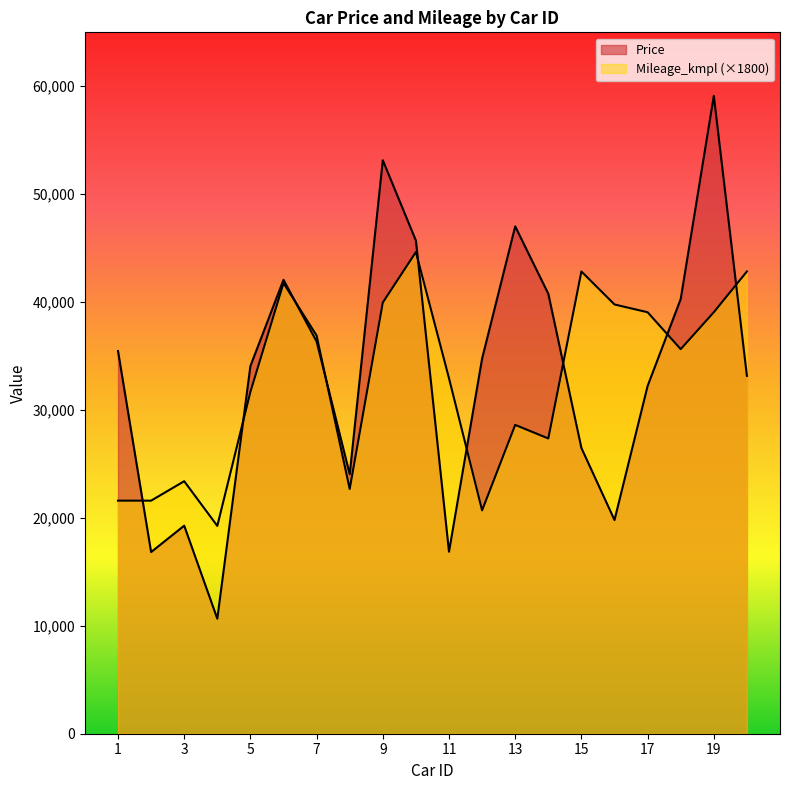

True or false: Price and Mileage_kmpl intersect in this chart.

True